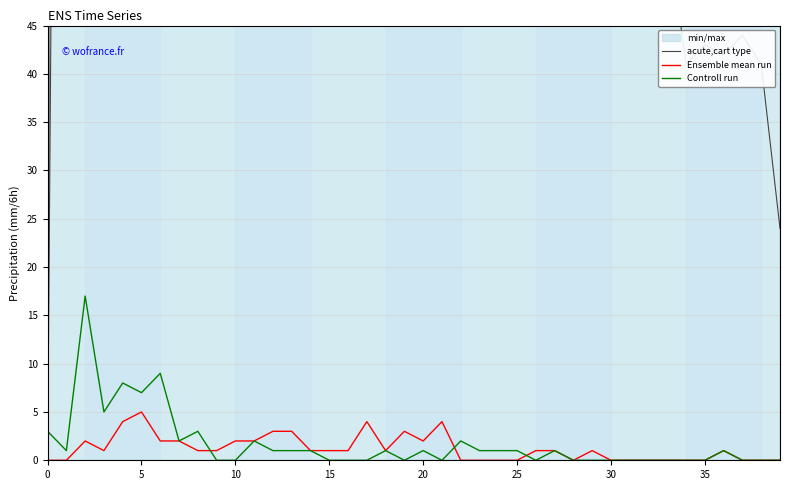

How many positive values does the Controll run series have?

21